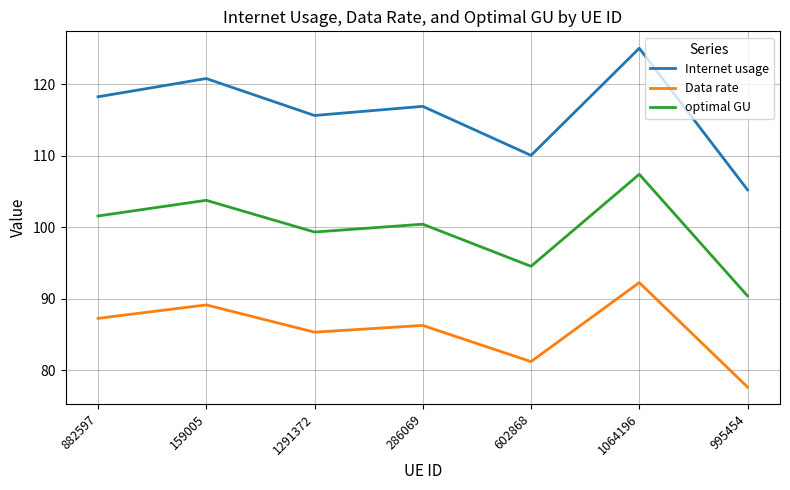

True or false: Internet usage and optimal GU cross at least once.

False